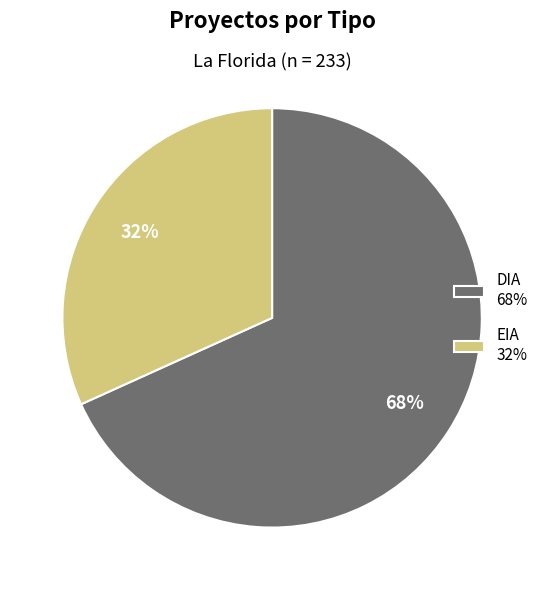

To the nearest percent, what percentage of the pie is EIA?

32%